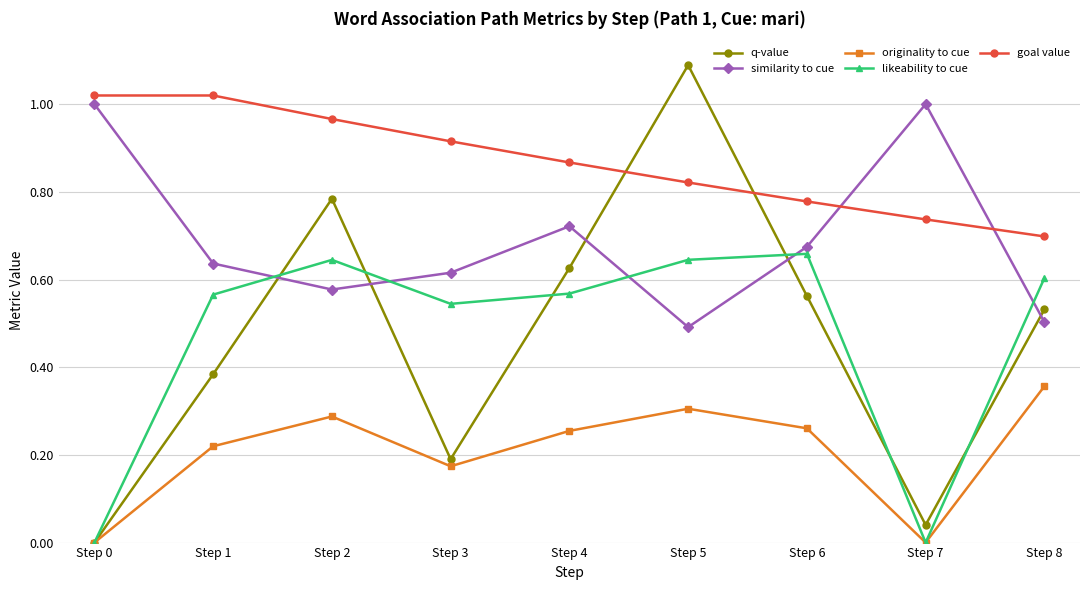

Which series has the largest range (max minus min)?

q-value